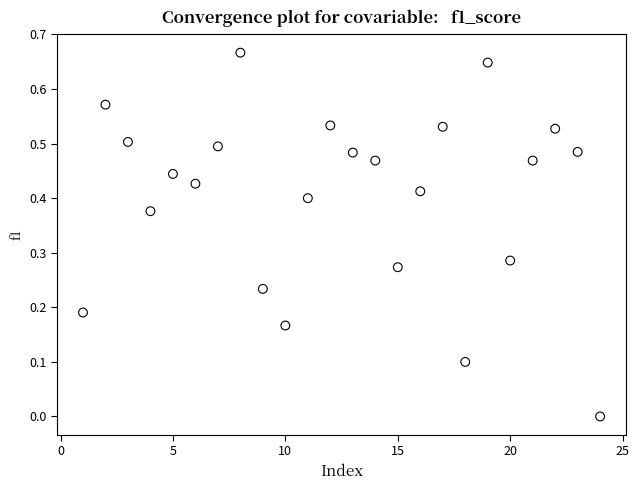

How many points are shown in the scatter plot?

24